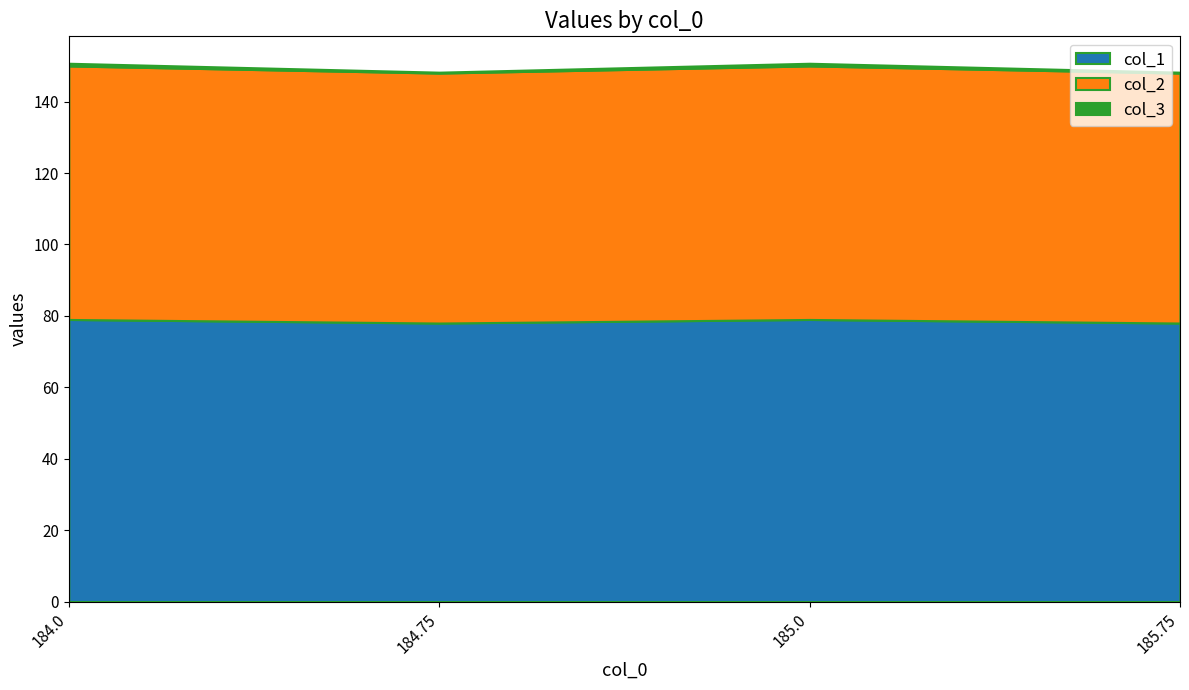

Between 184.75 and 184.0, which is larger?

184.0